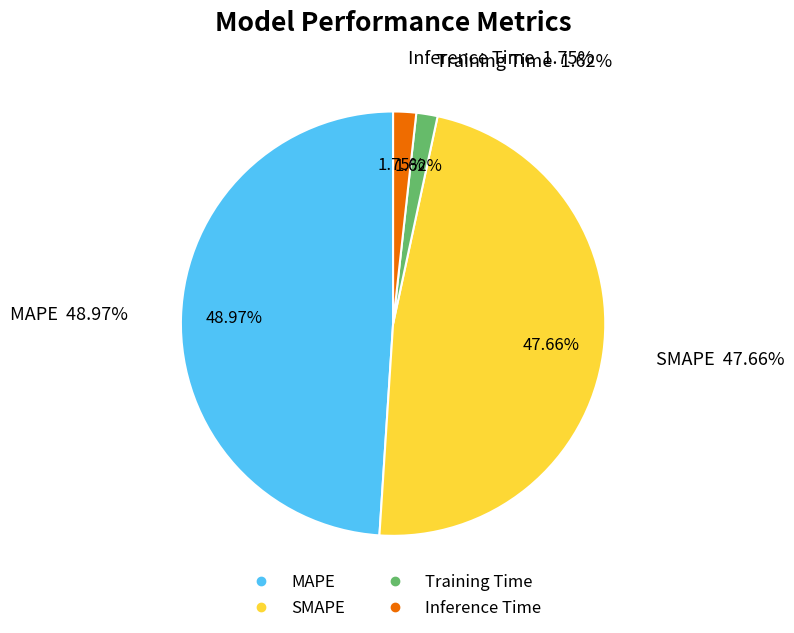

To the nearest percent, what is the average slice percentage?

25%